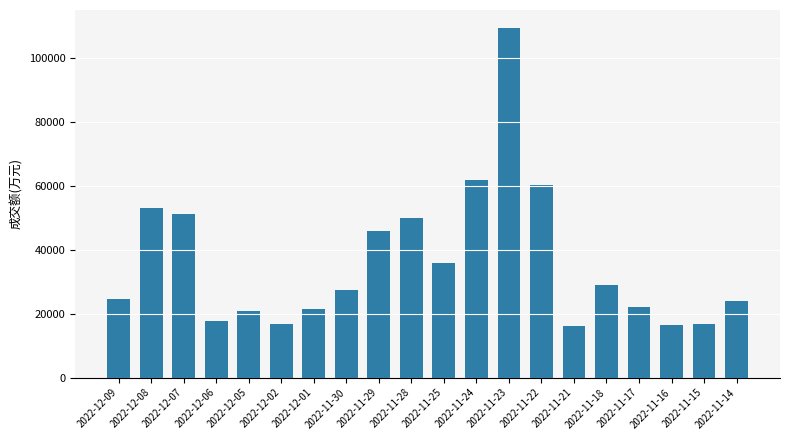

What is the difference between the maximum and minimum values?

93281